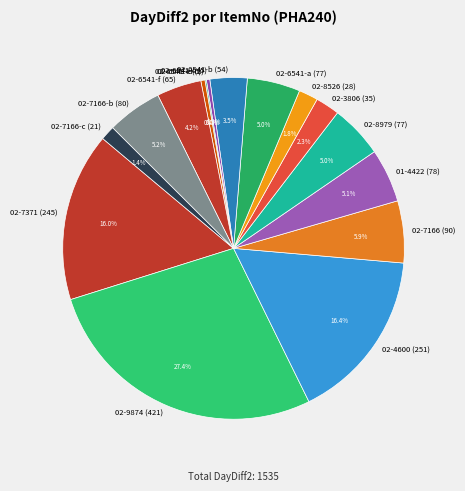

What is the total percentage of 02-3806 (35) and 02-6541-c (5)?

2.6%